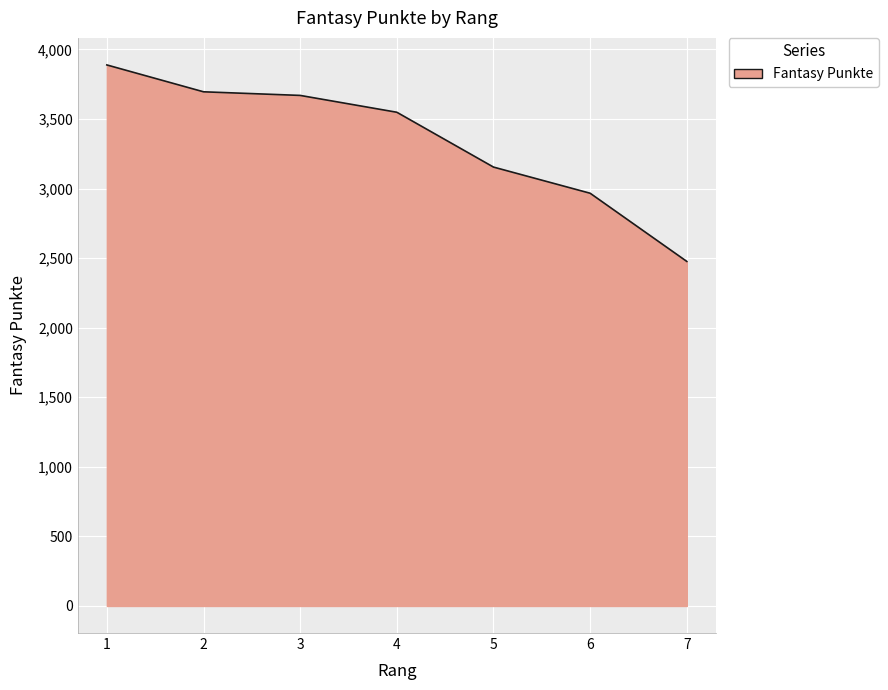

Which category has the highest value across all series?

1